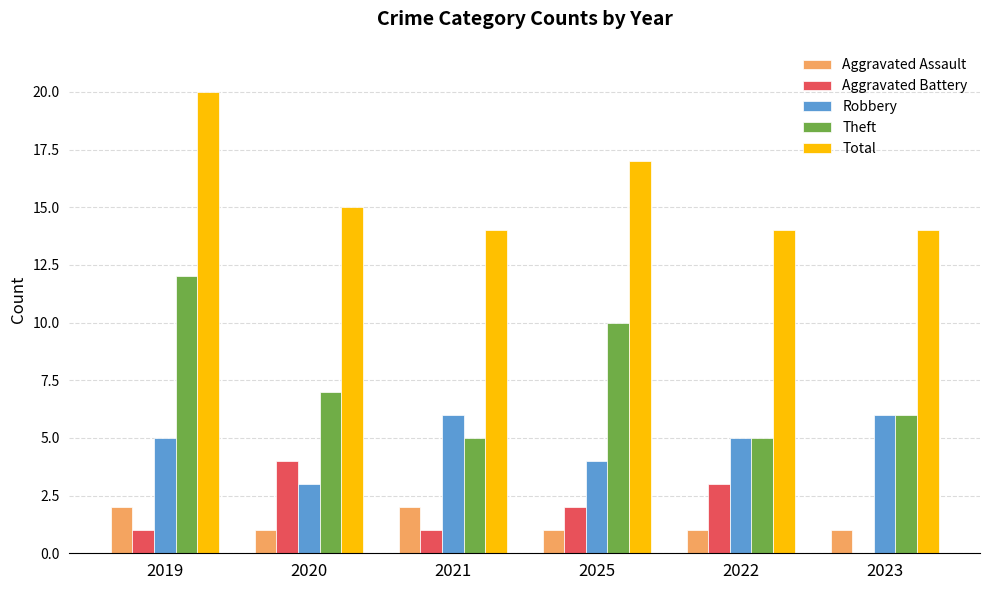

At which category does the chart reach its peak across all series?

2019